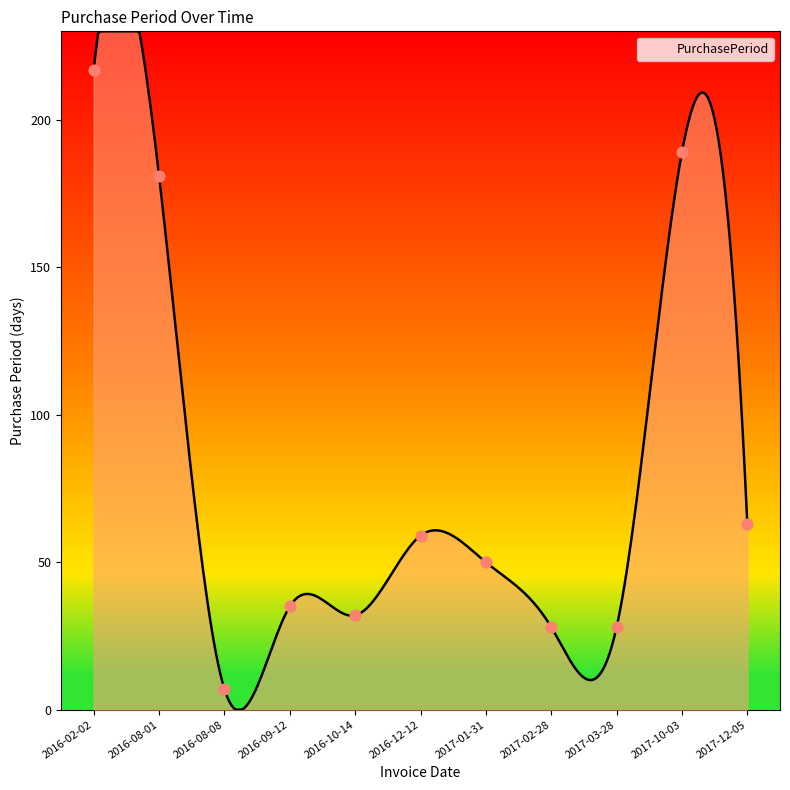

Between 2016-08-08 and 2016-10-14, which is larger?

2016-10-14